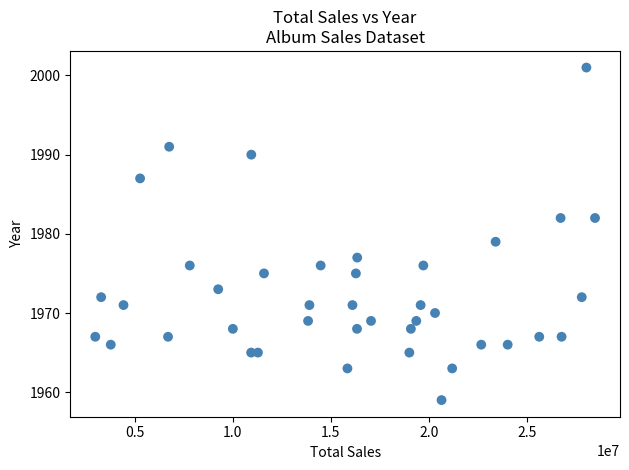

What is the range of X values (max minus min)?

25466465